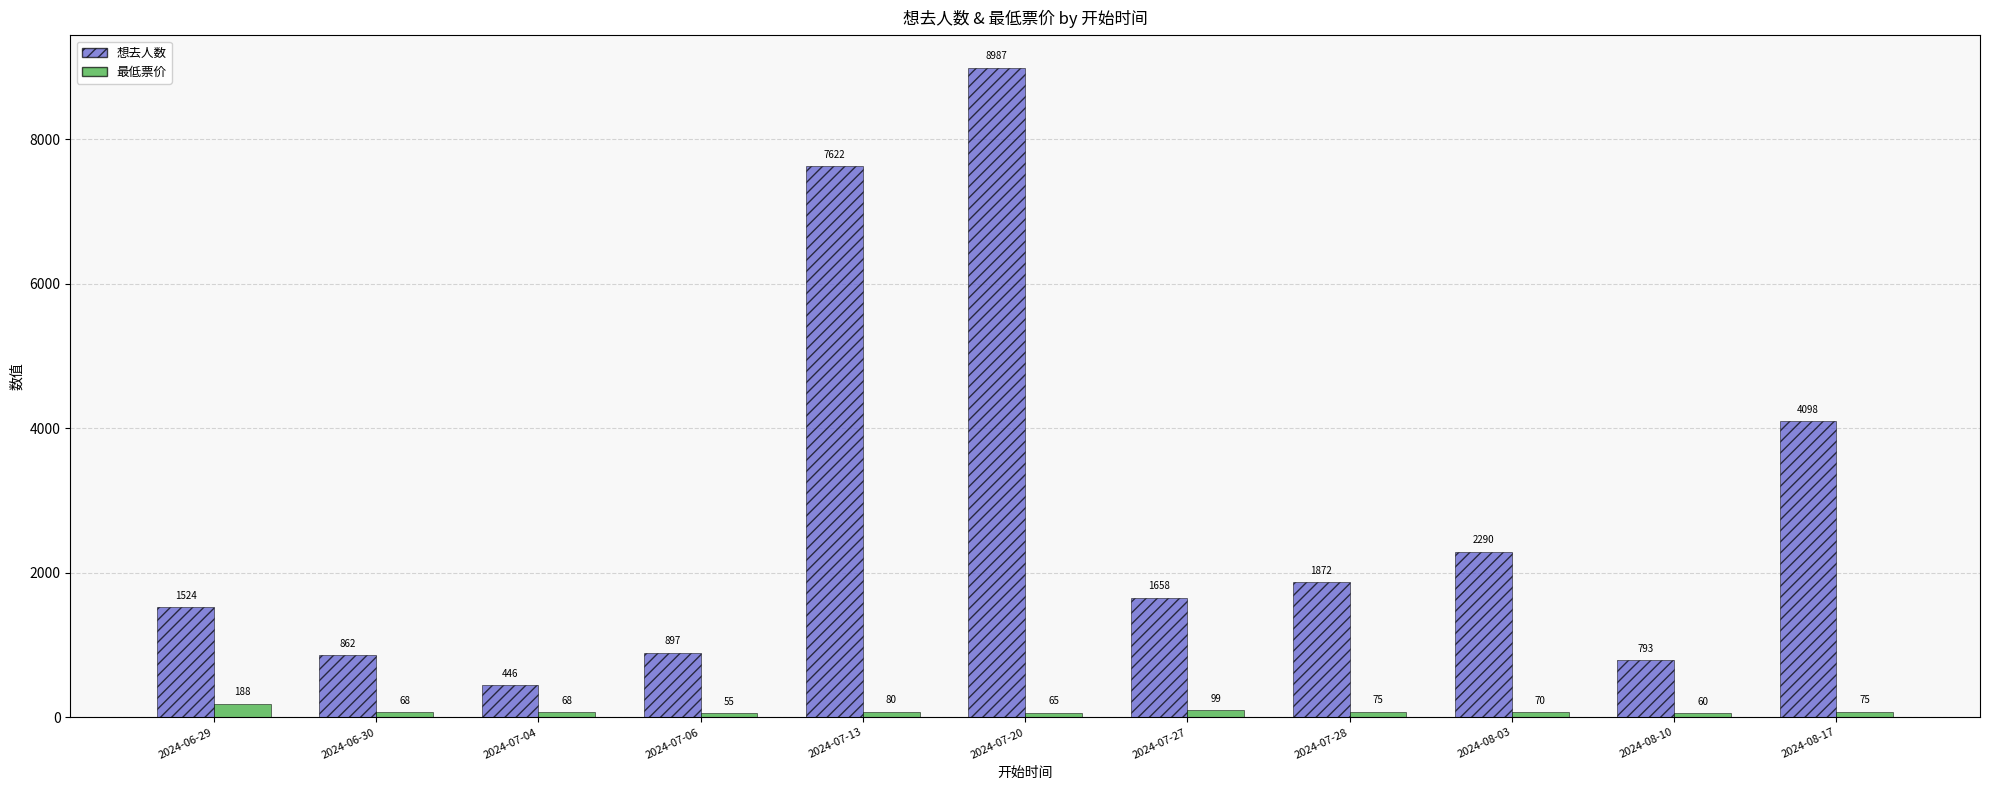

What is the sum of the 想去人数 values at 2024-07-13 and 2024-08-17?

11720